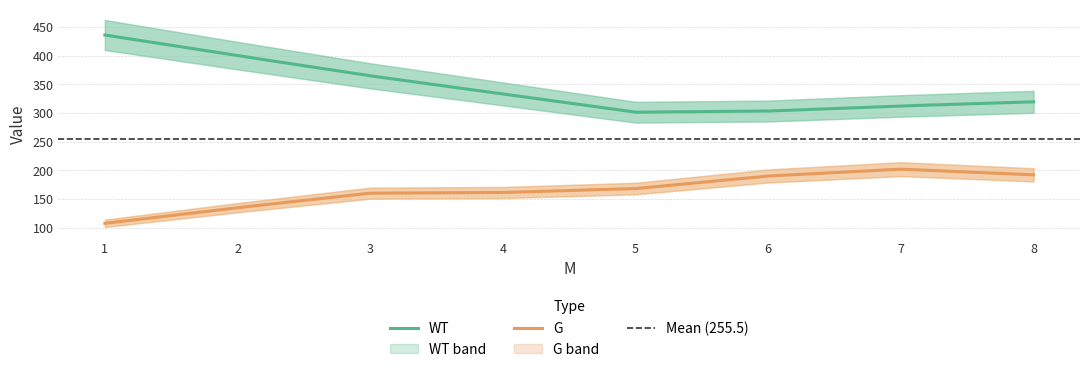

Which category has the lowest value across all series?

1